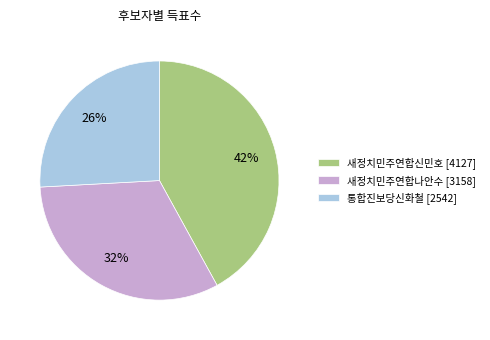

To the nearest percent, what is the combined percentage of 새정치민주연합신민호 and 통합진보당신화철?

68%